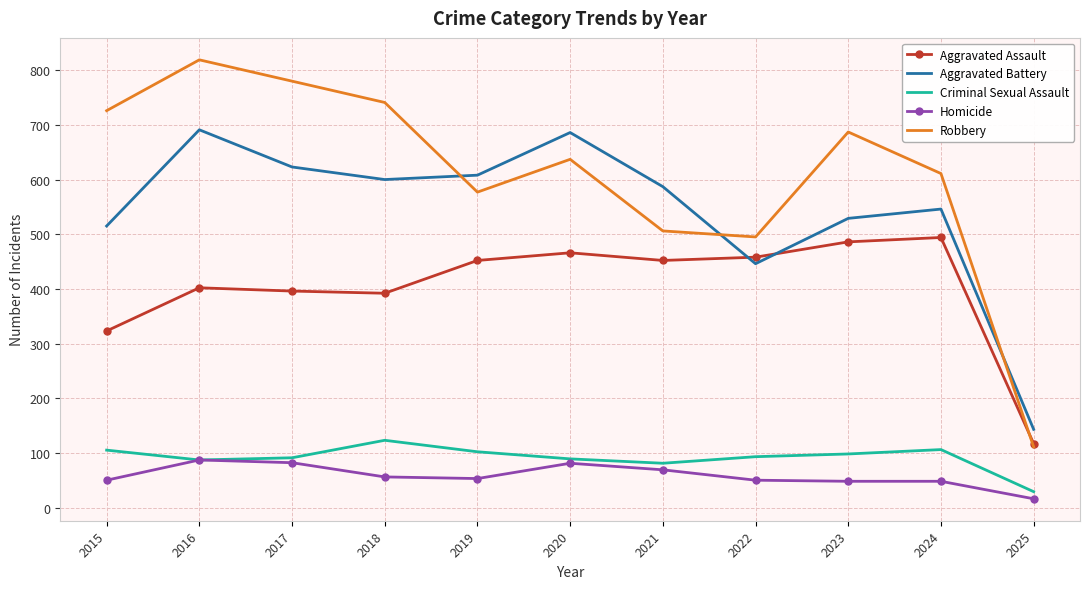

True or false: Aggravated Battery has a value of 1085 at 2019.

False